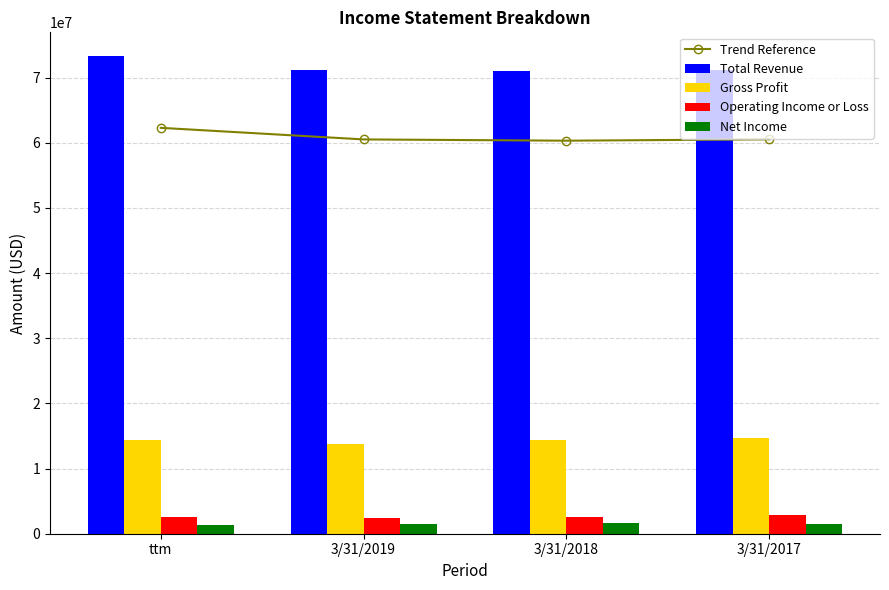

The Operating Income or Loss series shows 2914000 at 3/31/2017. True or false?

True